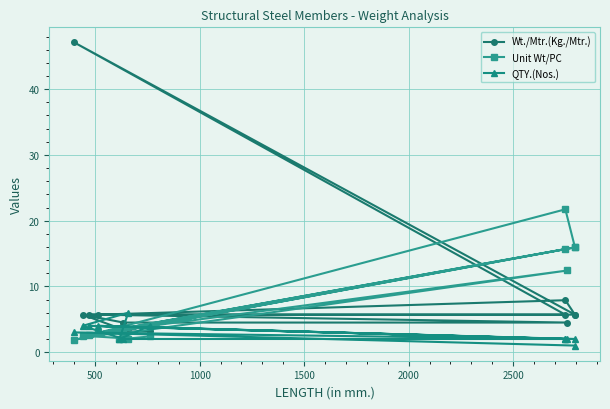

Where is the first local minimum for QTY.(Nos.)?

1000